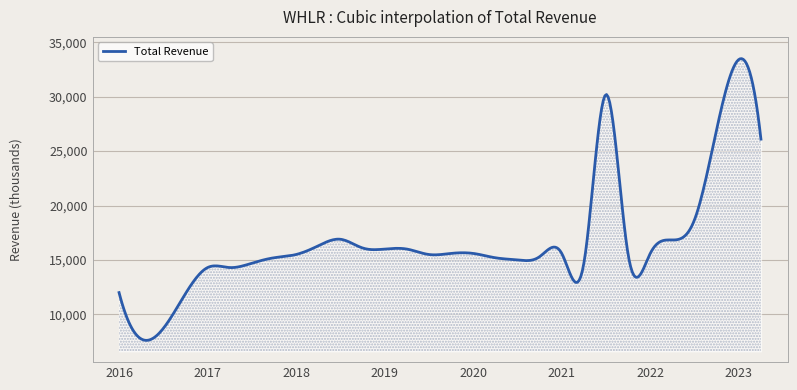

What is the sum of all values?

6668688.2